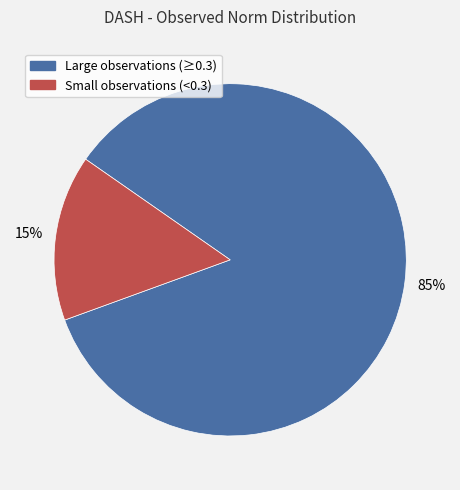

How many slices are in this pie chart?

2